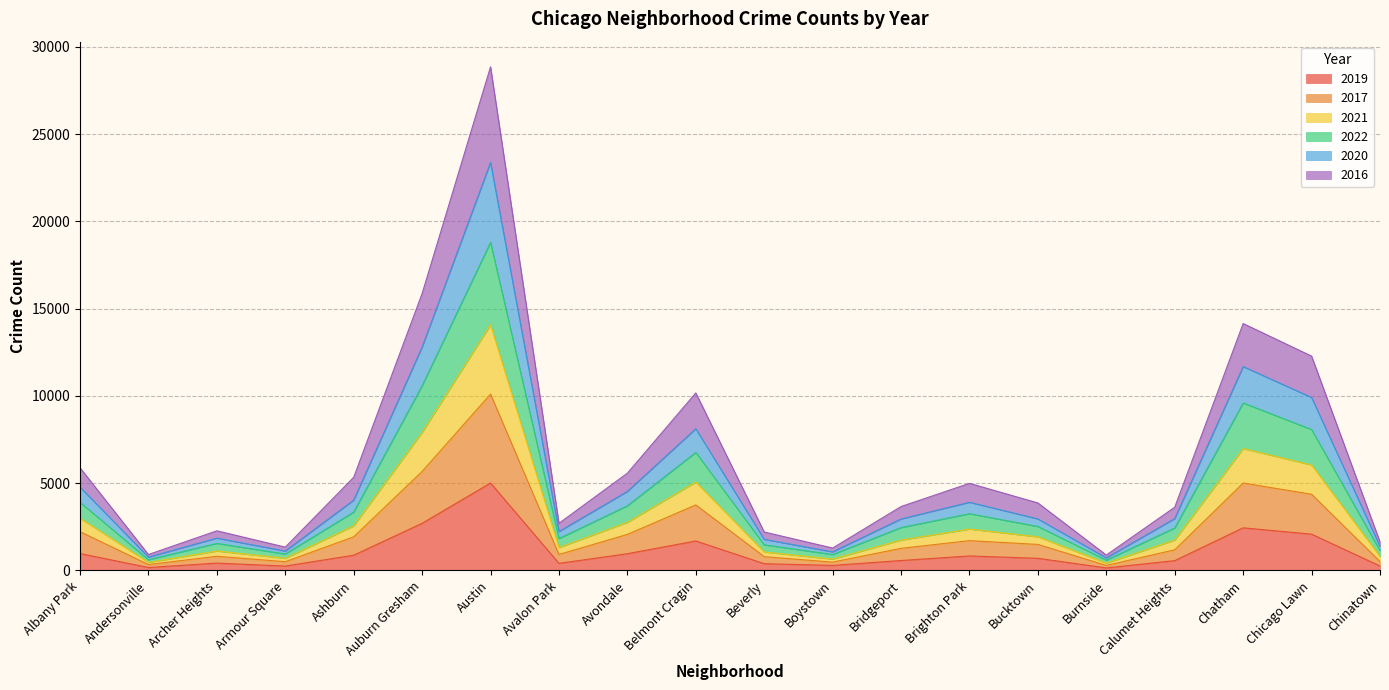

At which category is the sum across all series the highest?

Austin